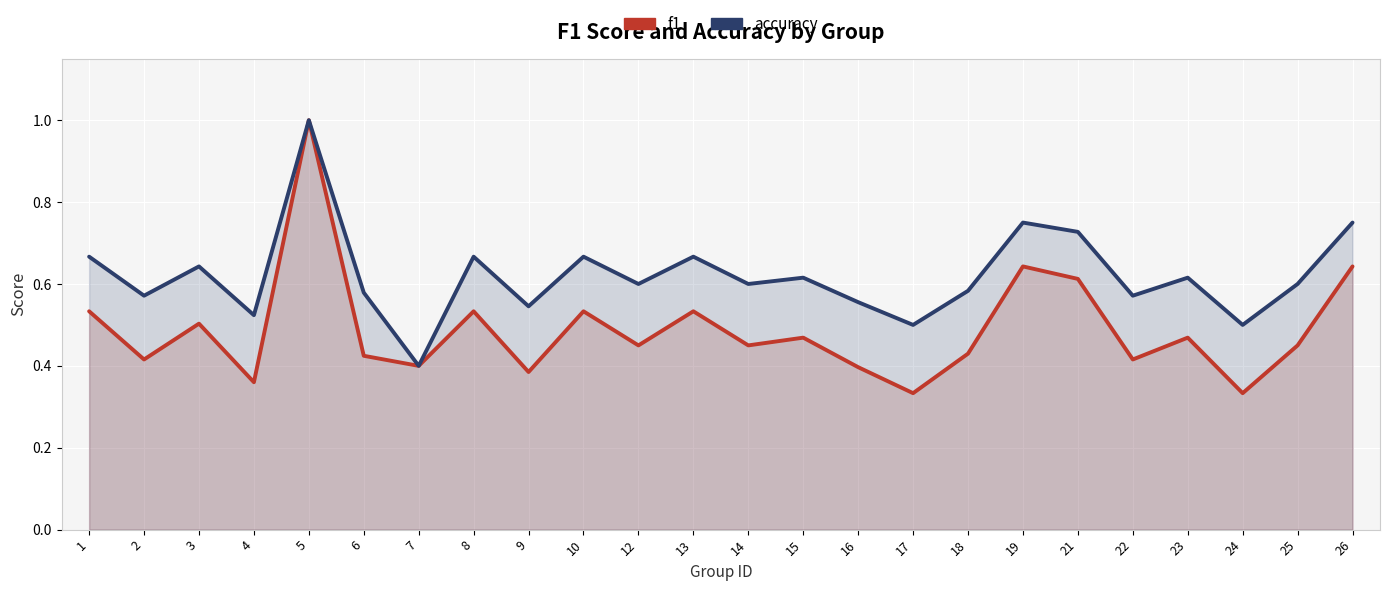

Count the accuracy values in the range 0 to 1.

24